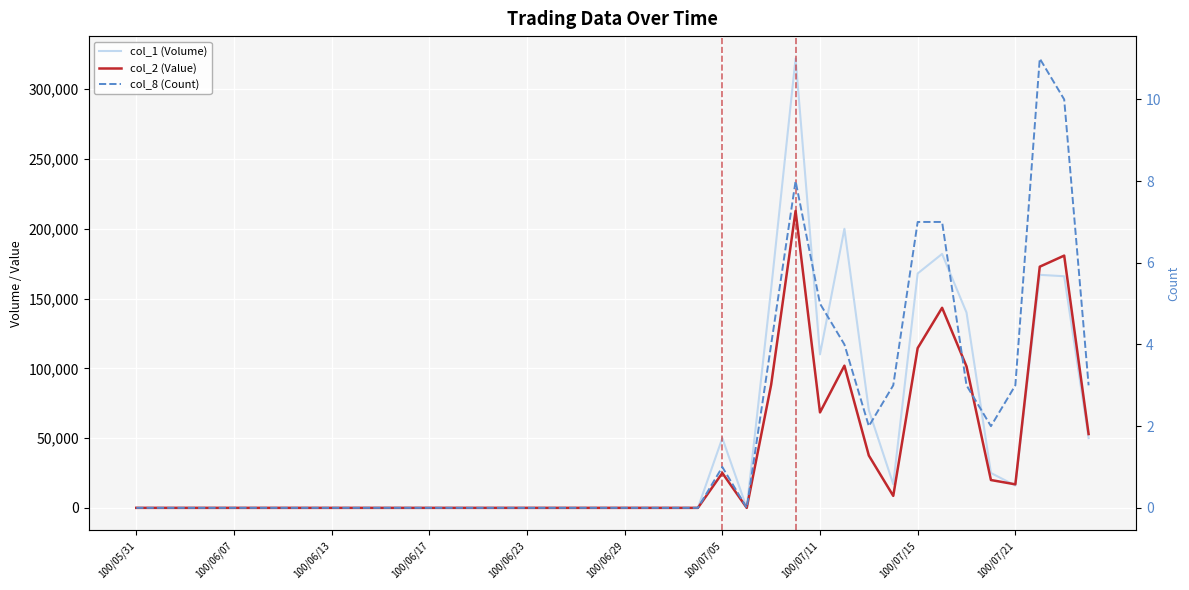

Is the value of col_2 (Value) at 100/06/17 greater than the value of col_1 (Volume) at 15?

No